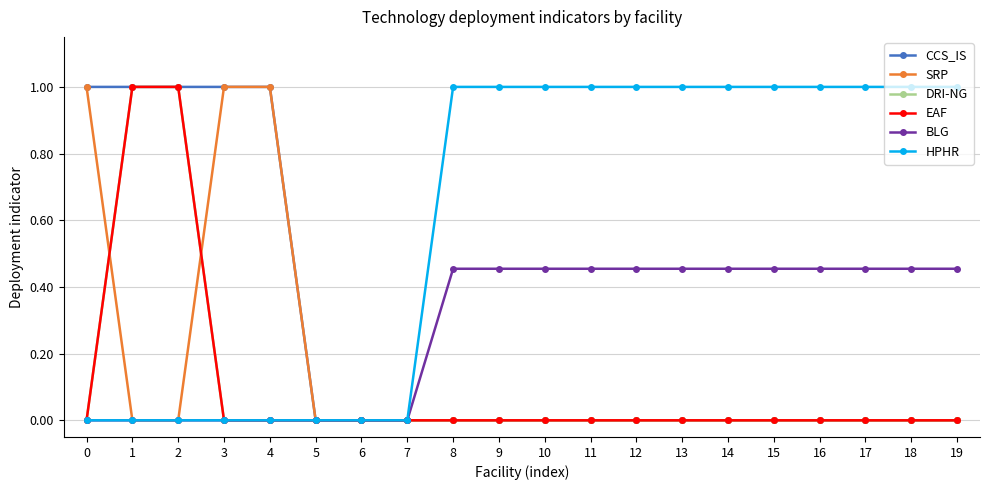

The value of HPHR at 5 is 0.0. True or false?

True